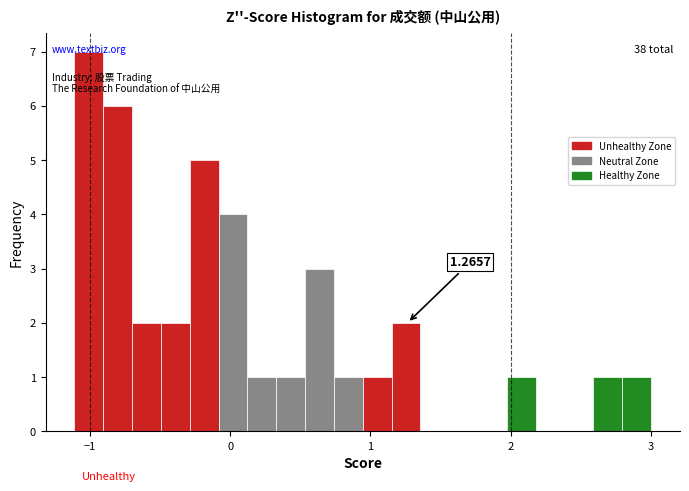

Read against the x-axis, roughly where is the centre of the tallest bar?

-1.0